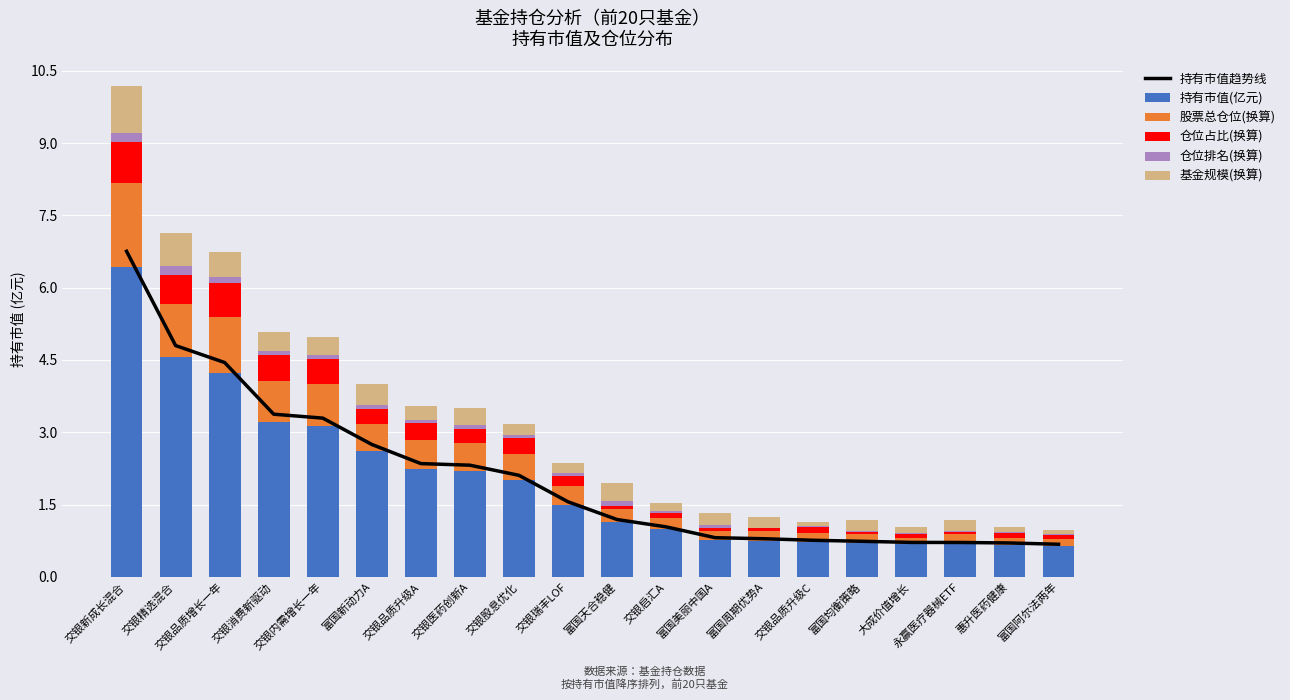

Reading left to right, transcribe all the data shown in this chart.

持有市值趋势线: 6.8	4.8	4.4	3.4	3.3	2.7	2.3	2.3	2.1	1.6	1.2	1.0	0.8	0.8	0.8	0.7	0.7	0.7	0.7	0.7
持有市值(亿元): 6.4	4.6	4.2	3.2	3.1	2.6	2.2	2.2	2.0	1.5	1.1	1.0	0.8	0.8	0.7	0.7	0.7	0.7	0.7	0.6
股票总仓位(换算): 1.7	1.1	1.2	0.9	0.9	0.6	0.6	0.6	0.5	0.4	0.3	0.2	0.2	0.2	0.2	0.2	0.1	0.2	0.1	0.1
仓位占比(换算): 0.8	0.6	0.7	0.5	0.5	0.3	0.4	0.3	0.3	0.2	0.1	0.1	0.0	0.0	0.1	0.0	0.1	0.0	0.1	0.1
仓位排名(换算): 0.2	0.2	0.1	0.1	0.1	0.1	0.1	0.1	0.1	0.1	0.1	0.0	0.1	0.0	0.0	0.0	0.0	0.0	0.0	0.0
基金规模(换算): 1.0	0.7	0.5	0.4	0.4	0.4	0.3	0.3	0.2	0.2	0.4	0.2	0.2	0.2	0.1	0.2	0.1	0.2	0.1	0.1